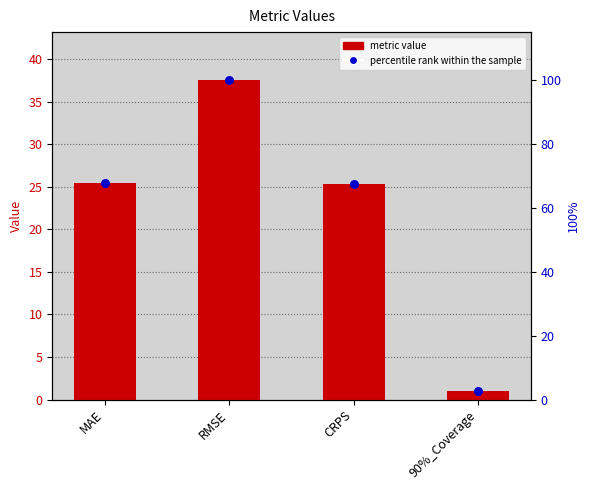

Which series reaches the maximum Y coordinate?

percentile rank within the sample